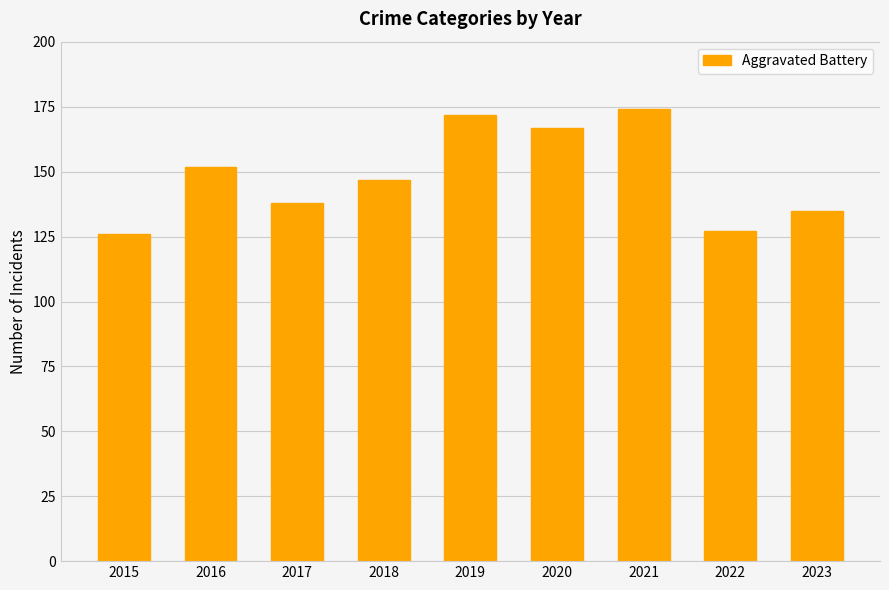

What is the average value?

149